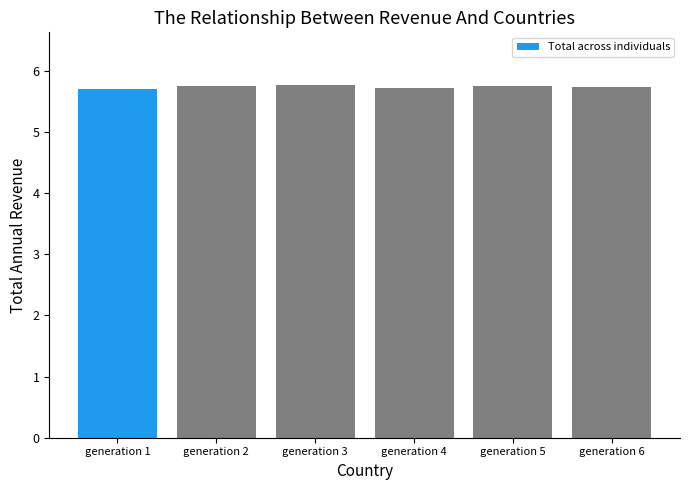

Are the bars grouped side by side (vs. stacked)?

No